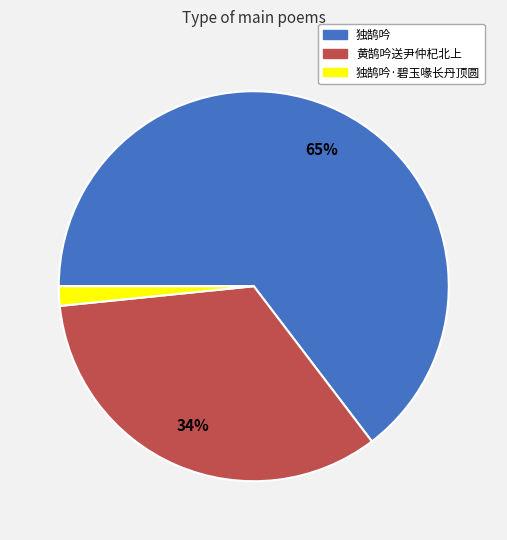

To the nearest percent, what is the average slice percentage?

33%